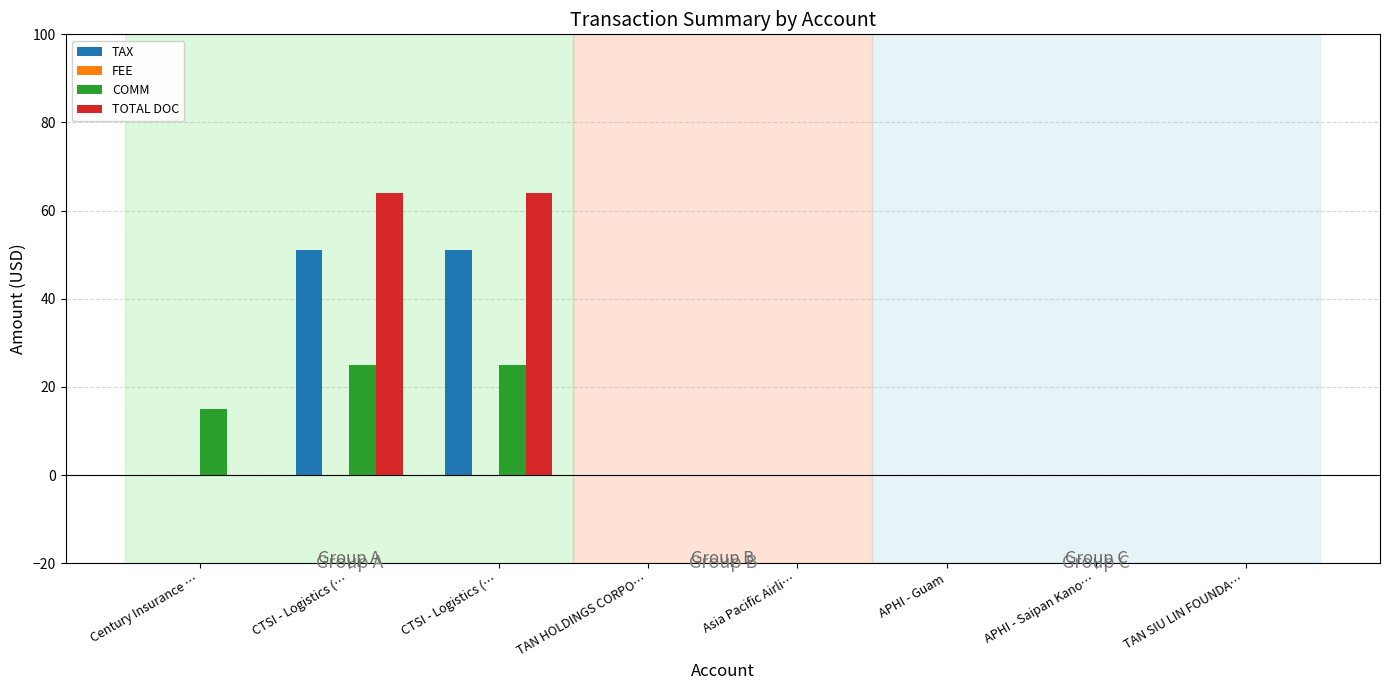

Reading right to left, what are all the values shown in this chart?

TAX: TAN SIU LIN FOUNDA…=0	APHI - Saipan Kano…=0	APHI - Guam=0	Asia Pacific Airli…=0	TAN HOLDINGS CORPO…=0	CTSI - Logistics (…=51	CTSI - Logistics (…=51	Century Insurance …=0
FEE: TAN SIU LIN FOUNDA…=0	APHI - Saipan Kano…=0	APHI - Guam=0	Asia Pacific Airli…=0	TAN HOLDINGS CORPO…=0	CTSI - Logistics (…=0	CTSI - Logistics (…=0	Century Insurance …=0
COMM: TAN SIU LIN FOUNDA…=0	APHI - Saipan Kano…=0	APHI - Guam=0	Asia Pacific Airli…=0	TAN HOLDINGS CORPO…=0	CTSI - Logistics (…=25	CTSI - Logistics (…=25	Century Insurance …=15
TOTAL DOC: TAN SIU LIN FOUNDA…=0	APHI - Saipan Kano…=0	APHI - Guam=0	Asia Pacific Airli…=0	TAN HOLDINGS CORPO…=0	CTSI - Logistics (…=64	CTSI - Logistics (…=64	Century Insurance …=0